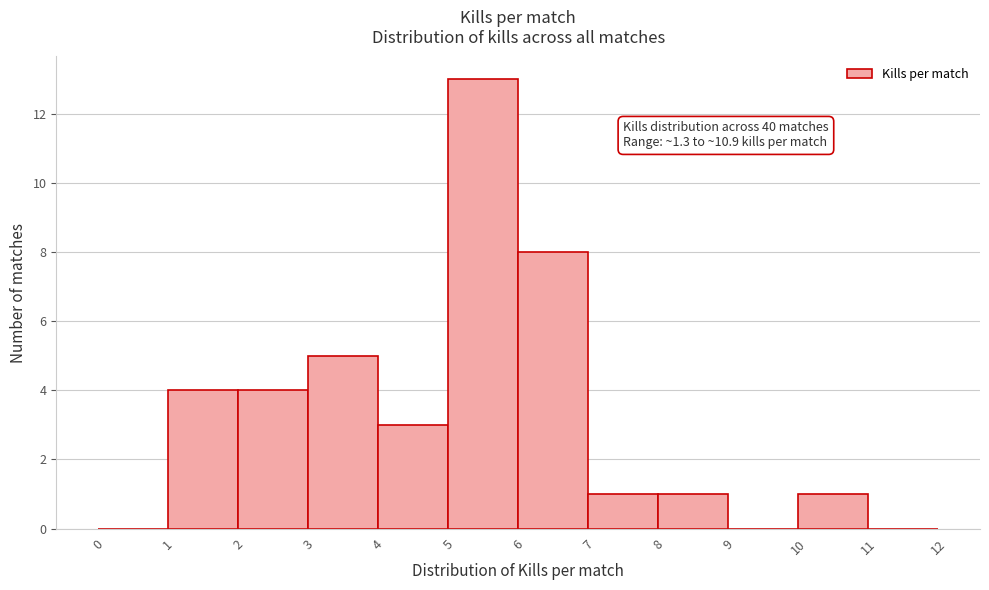

Over which range of the x-axis is the bar tallest?

5 to 6